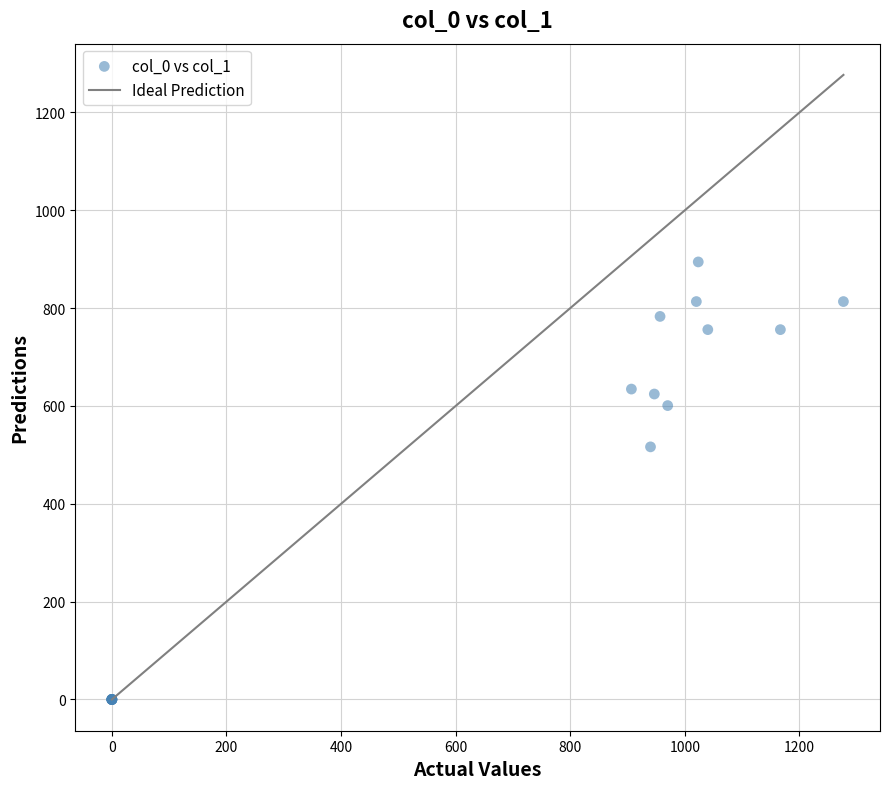

What Y value in the scatter plot is closest to 447?

516.4